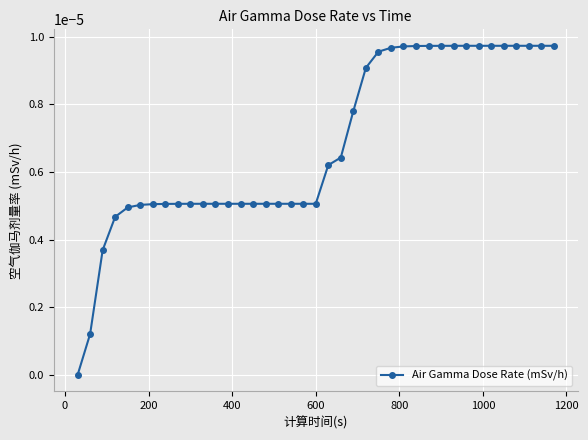

Does the chart display data point markers on the line(s)?

Yes